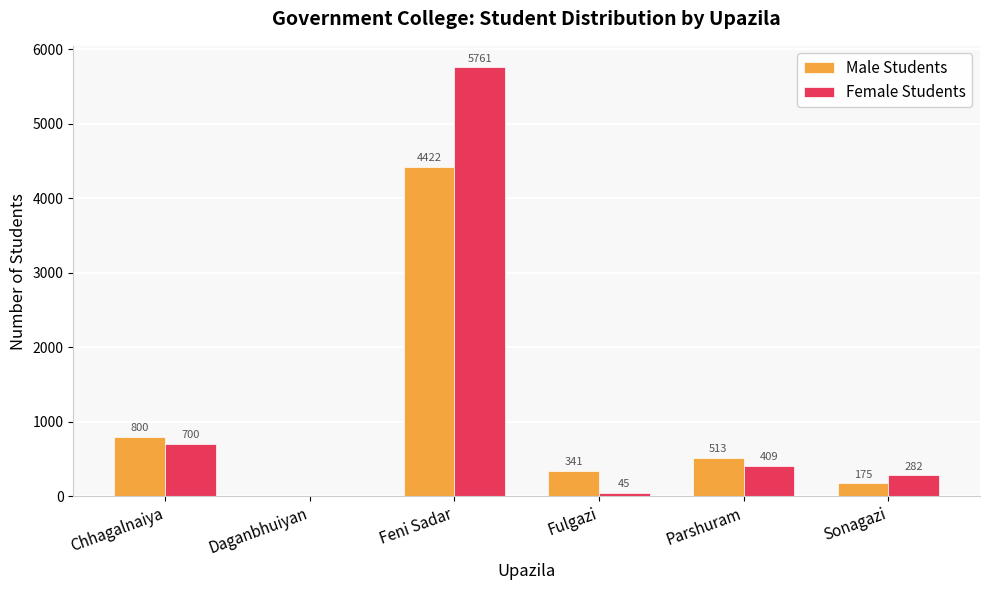

What is the average value of the Female Students series?

1200